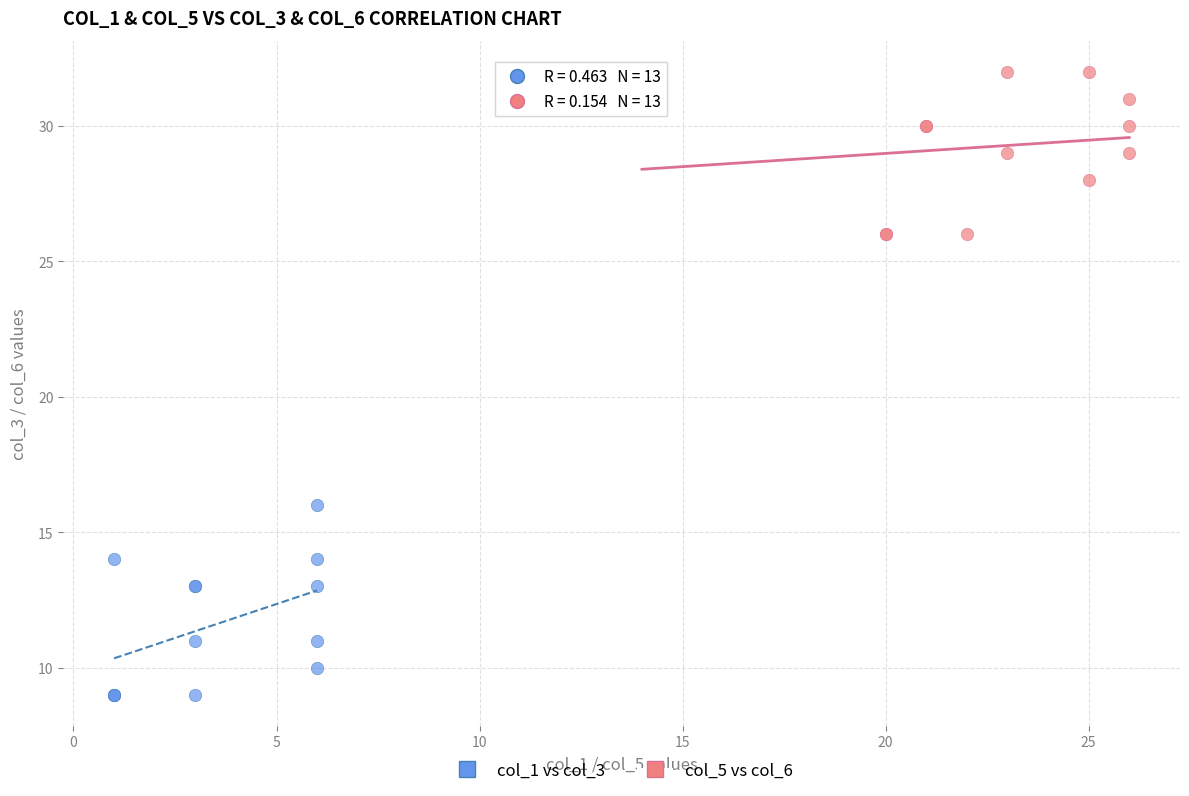

What are all the series names shown in the legend?

col_1 vs col_3, col_5 vs col_6